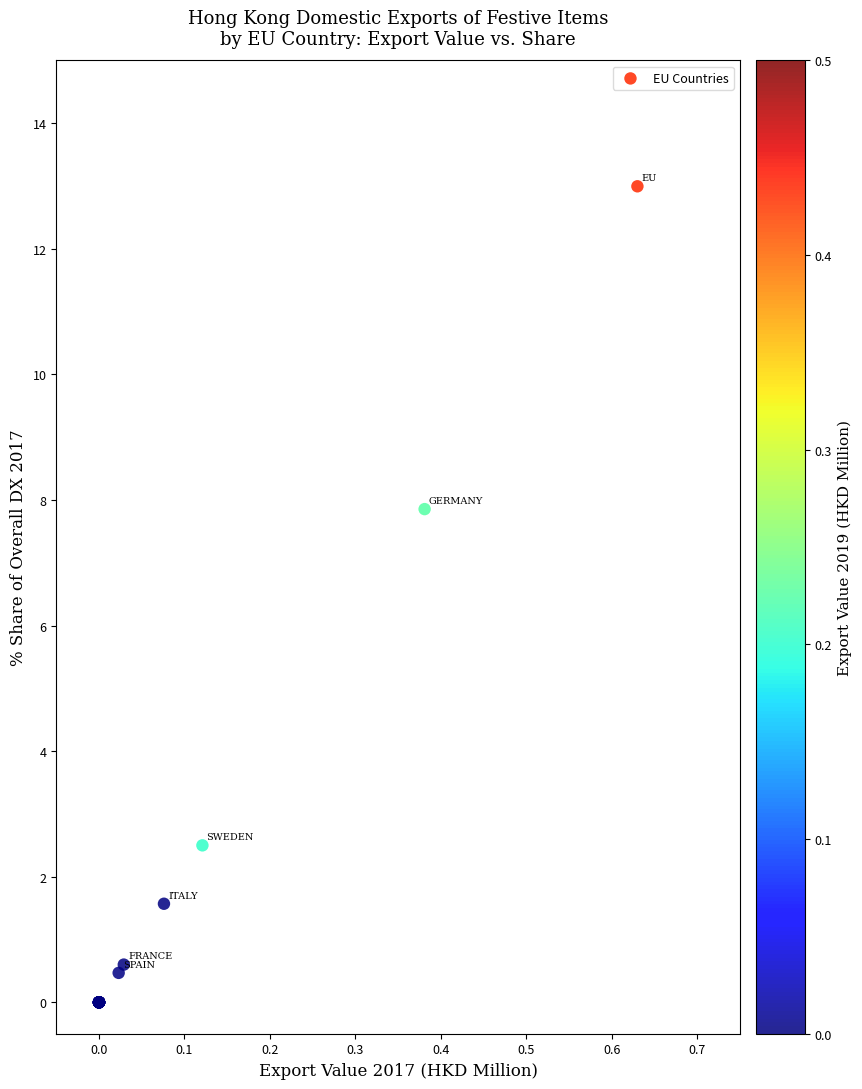

What Y value in the scatter plot is closest to 6?

7.9